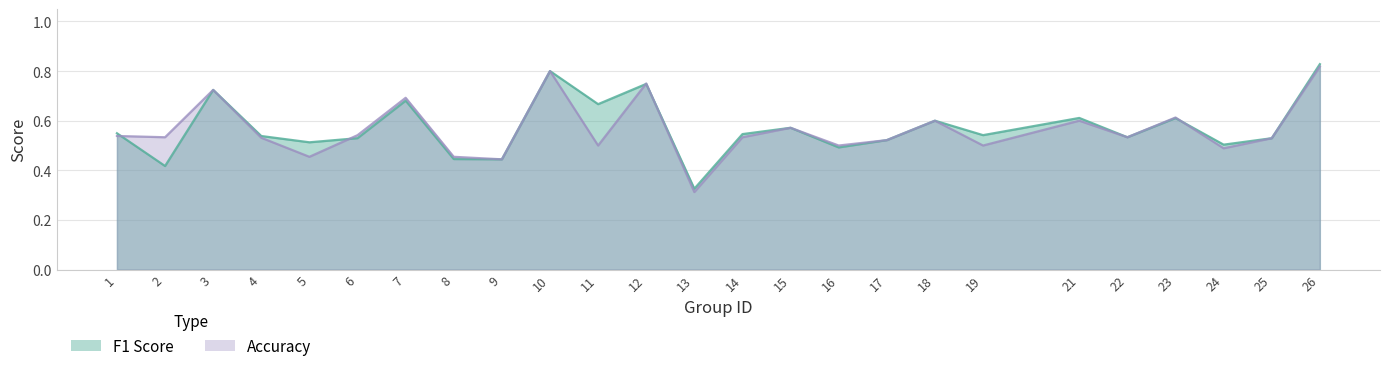

What is the approximate value of accuracy at 6?

0.5